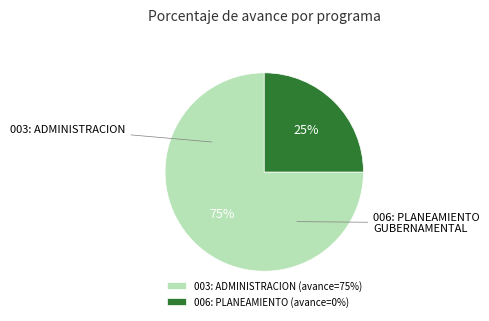

Which has a higher value, 006: PLANEAMIENTO (avance=0%) or 003: ADMINISTRACION (avance=75%)?

003: ADMINISTRACION (avance=75%)